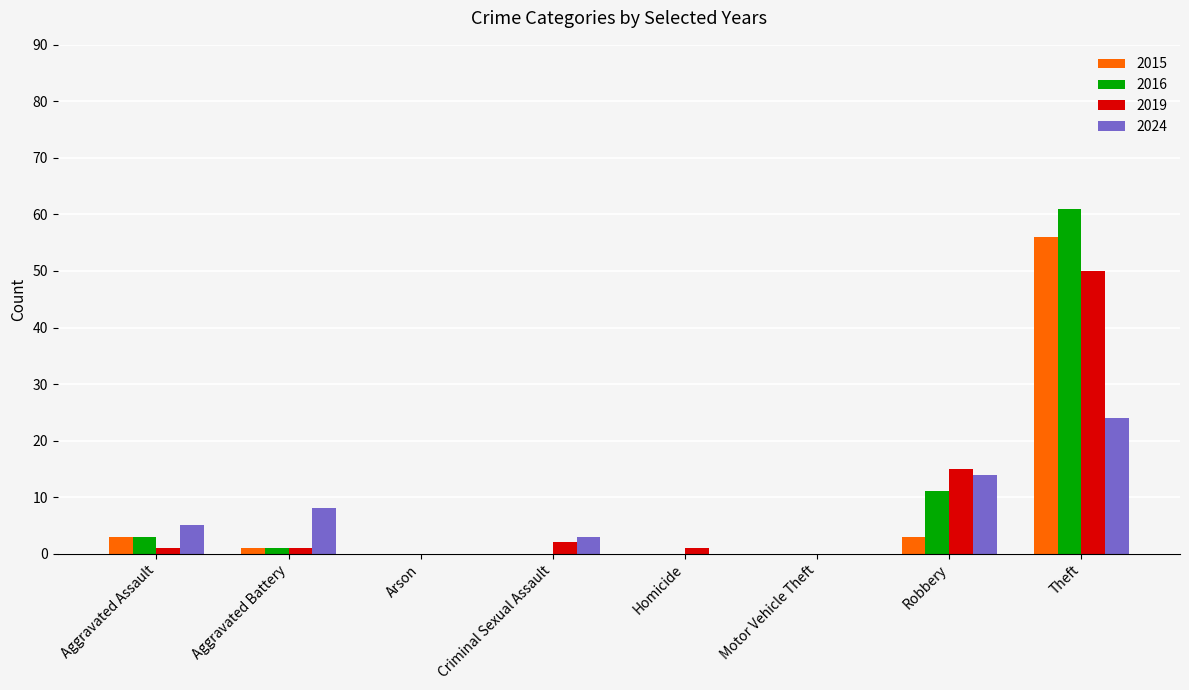

The value of 2015 at Criminal Sexual Assault is 0. True or false?

True